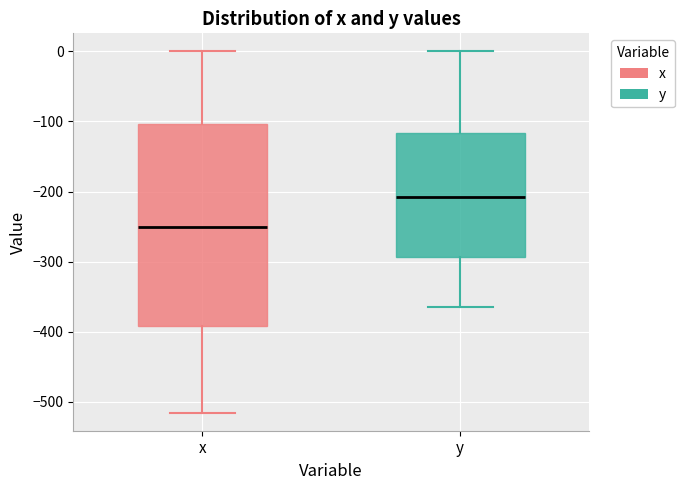

Reading left to right, transcribe this box plot: for each box, give where its median line is, the range the box spans, and where its two whiskers end, as read against the y-axis. The values are not printed on the chart, so give them approximately, as read against the axis.

x: median -250, box -390 to -100, whiskers -520 to 0
y: median -210, box -290 to -120, whiskers -360 to 0